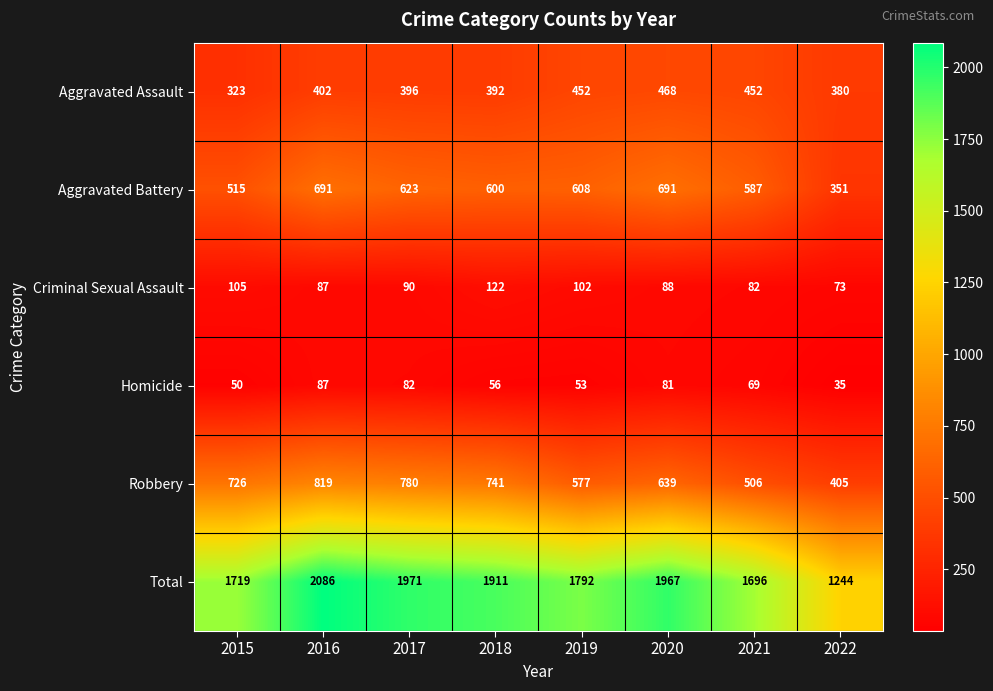

What is the difference between the Homicide values at 2019 and 2021?

16